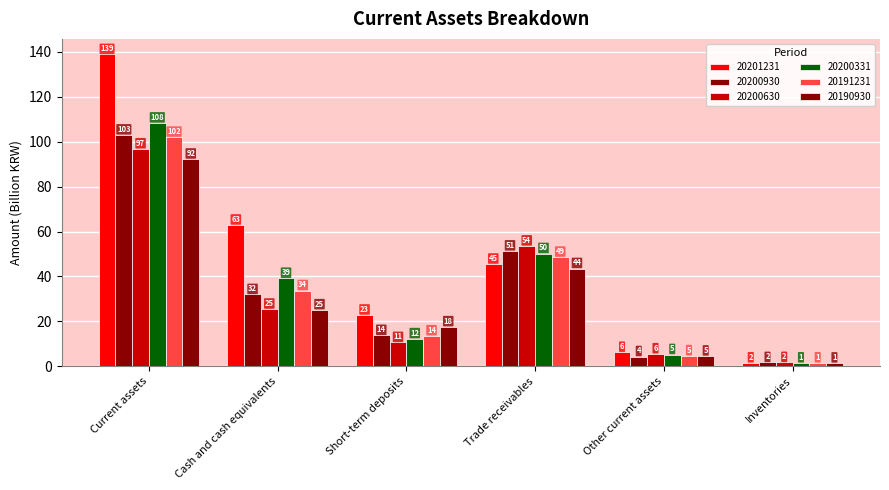

How many groups of bars are there?

6